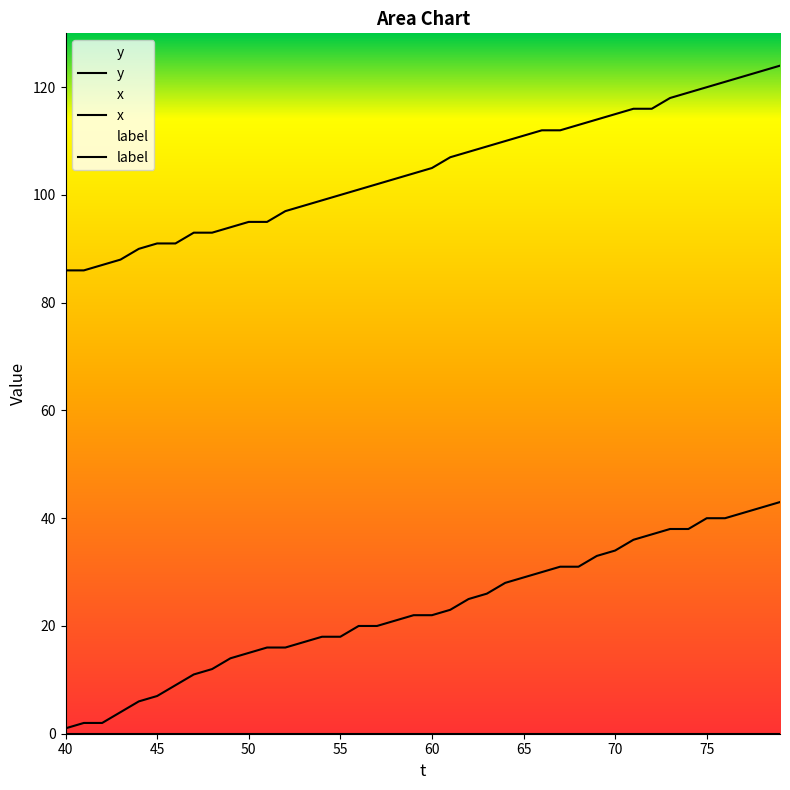

Does the chart display data point markers on the line(s)?

No